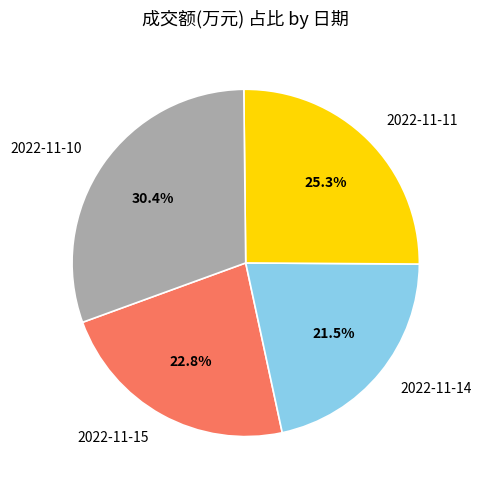

Is there any slice that represents more than half of the pie?

No